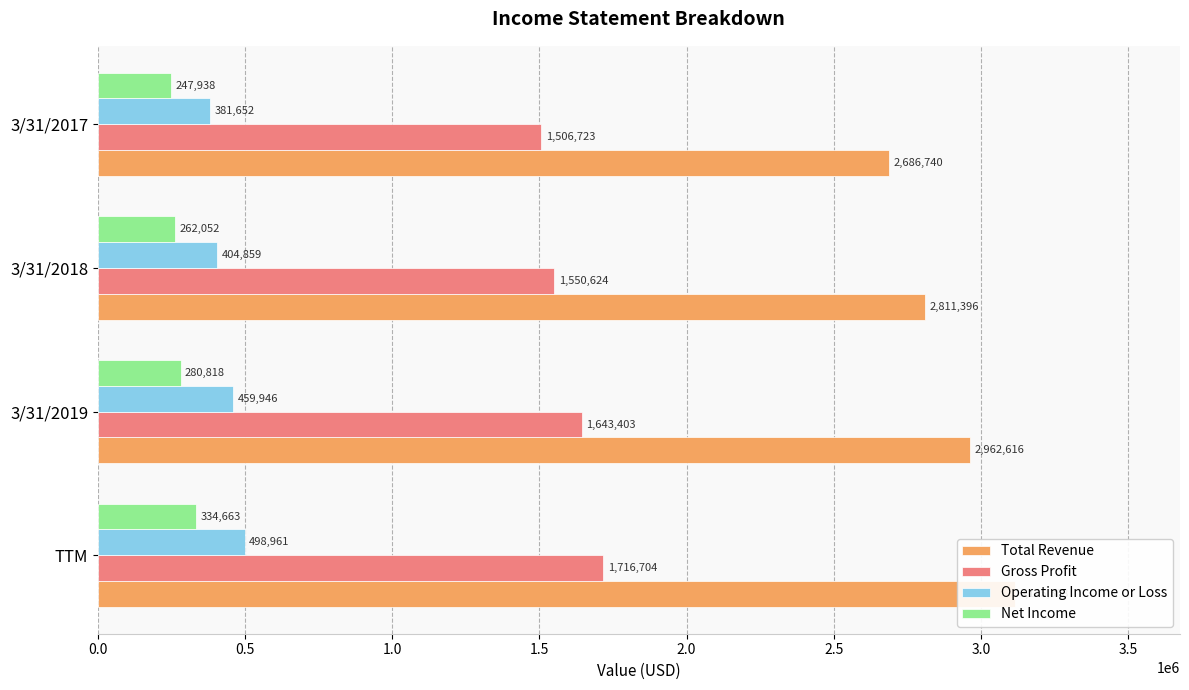

What is the sum of the Operating Income or Loss values at 3/31/2017 and 3/31/2019?

841598